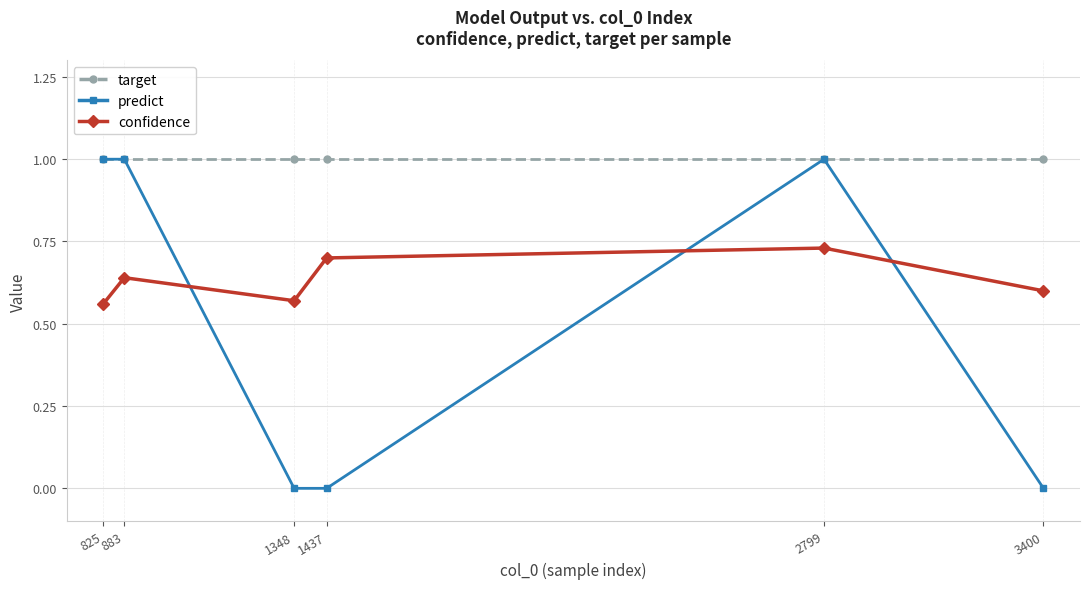

True or false: predict has more than 0 points higher than both neighbors.

True